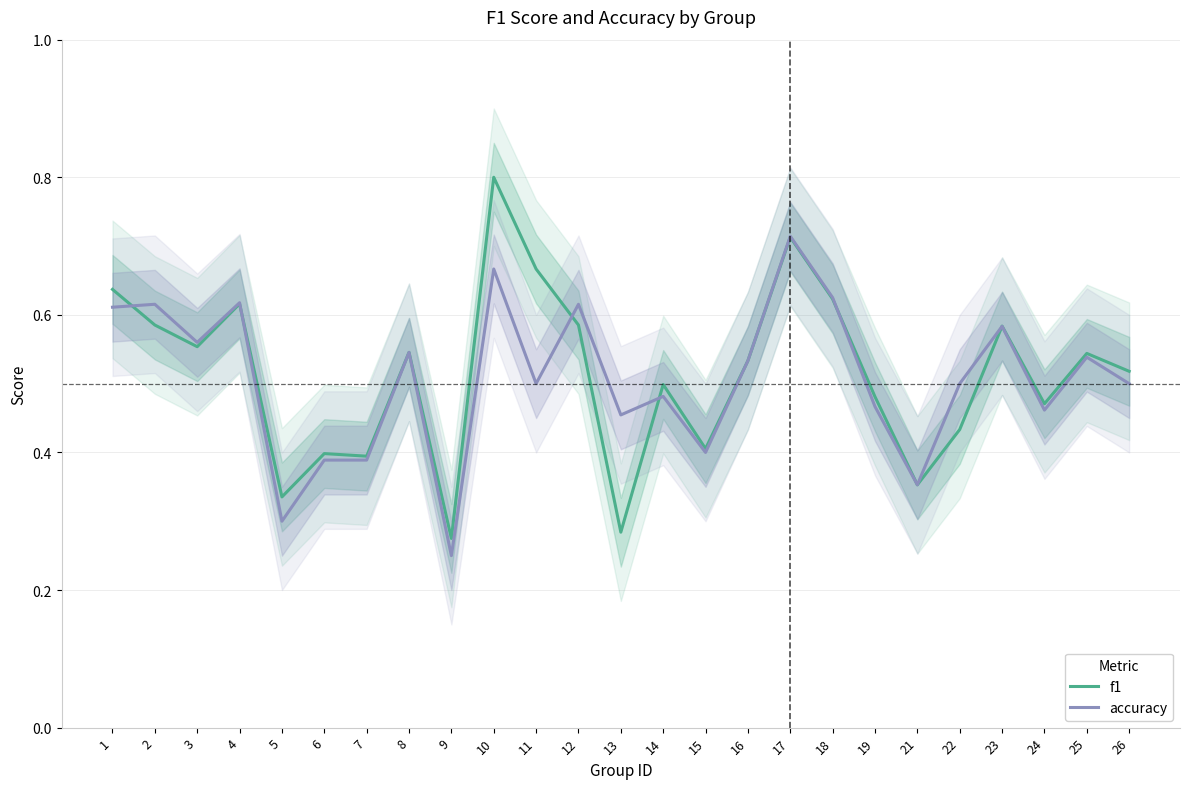

Reading right to left, what are all the values shown in this chart?

f1: 26=0.5	25=0.5	24=0.5	23=0.6	22=0.4	21=0.4	19=0.5	18=0.6	17=0.7	16=0.5	15=0.4	14=0.5	13=0.3	12=0.6	11=0.7	10=0.8	9=0.3	8=0.5	7=0.4	6=0.4	5=0.3	4=0.6	3=0.6	2=0.6	1=0.6
accuracy: 26=0.5	25=0.5	24=0.5	23=0.6	22=0.5	21=0.4	19=0.5	18=0.6	17=0.7	16=0.5	15=0.4	14=0.5	13=0.5	12=0.6	11=0.5	10=0.7	9=0.2	8=0.5	7=0.4	6=0.4	5=0.3	4=0.6	3=0.6	2=0.6	1=0.6